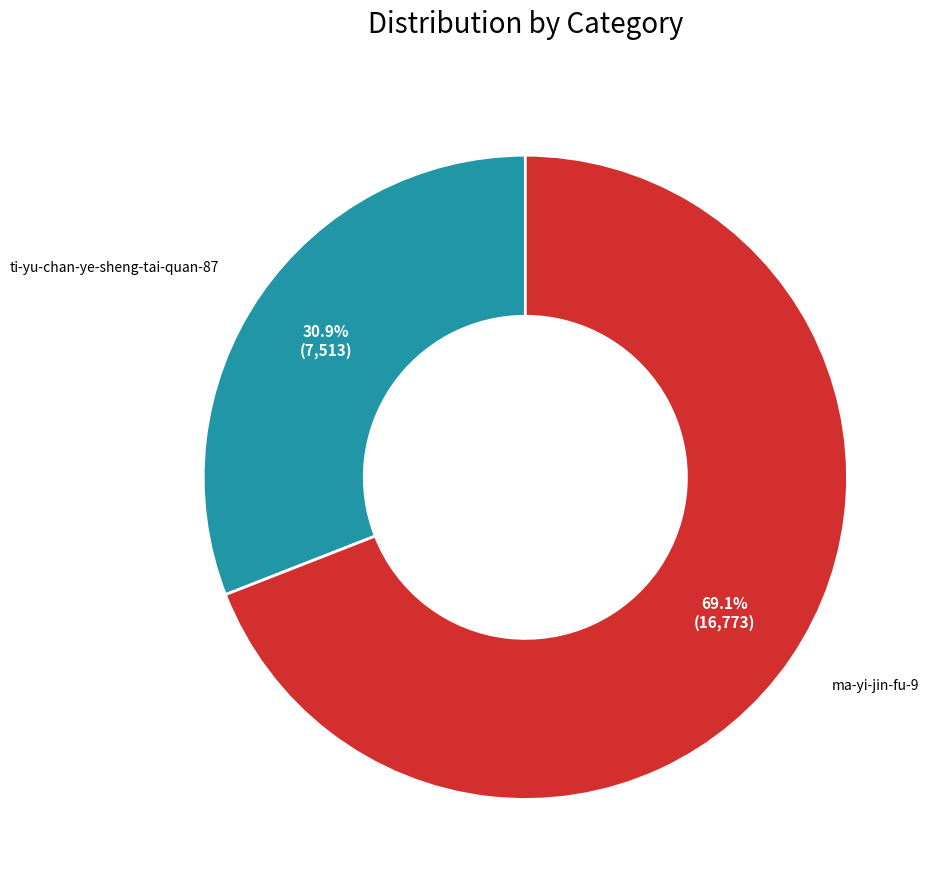

Is there a majority slice in this chart?

Yes